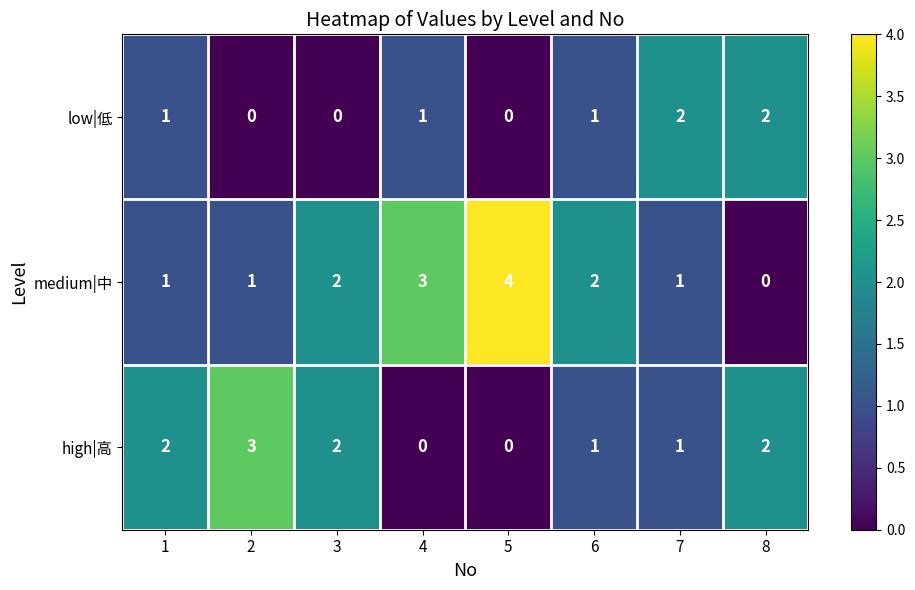

What is the difference between the second highest and minimum values in the medium|中 series?

3